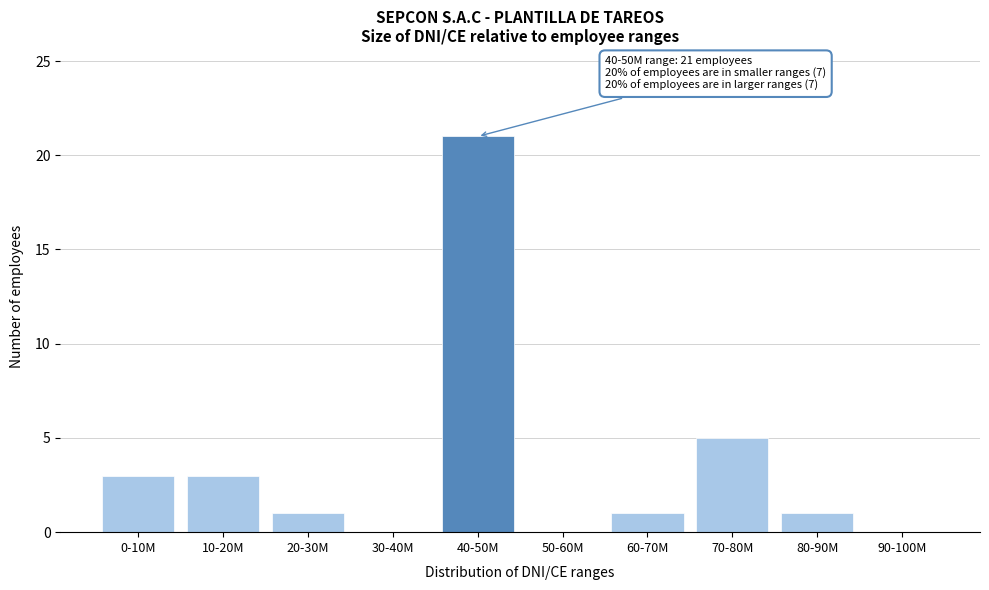

Reading right to left, extract all data points from this chart.

90-100M=0	80-90M=1	70-80M=5	60-70M=1	50-60M=0	40-50M=21	30-40M=0	20-30M=1	10-20M=3	0-10M=3